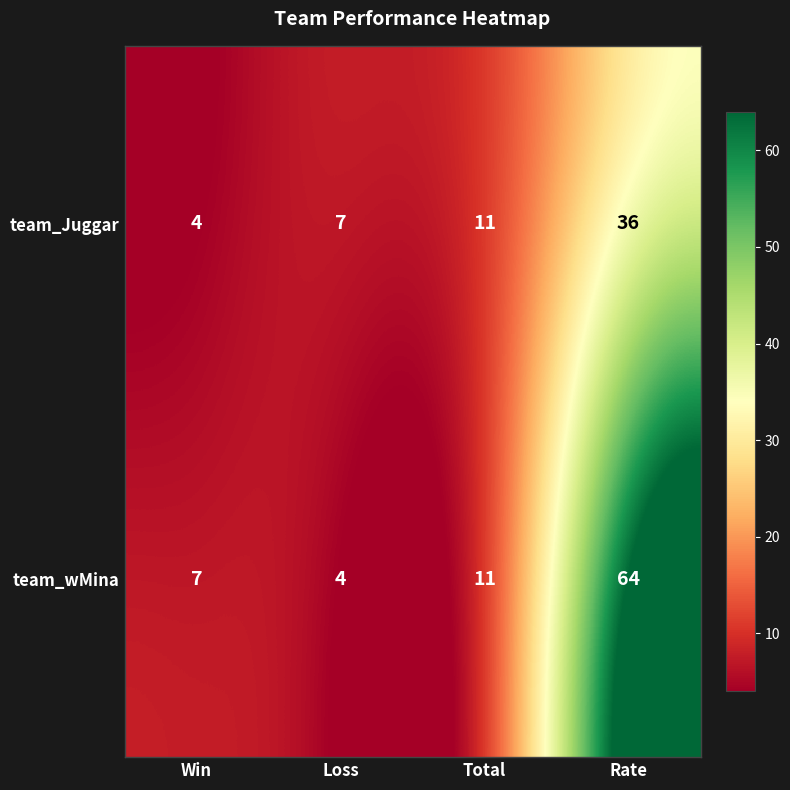

Reading left to right, list all the values displayed in this chart.

team_Juggar: 4	7	11	36
team_wMina: 7	4	11	64